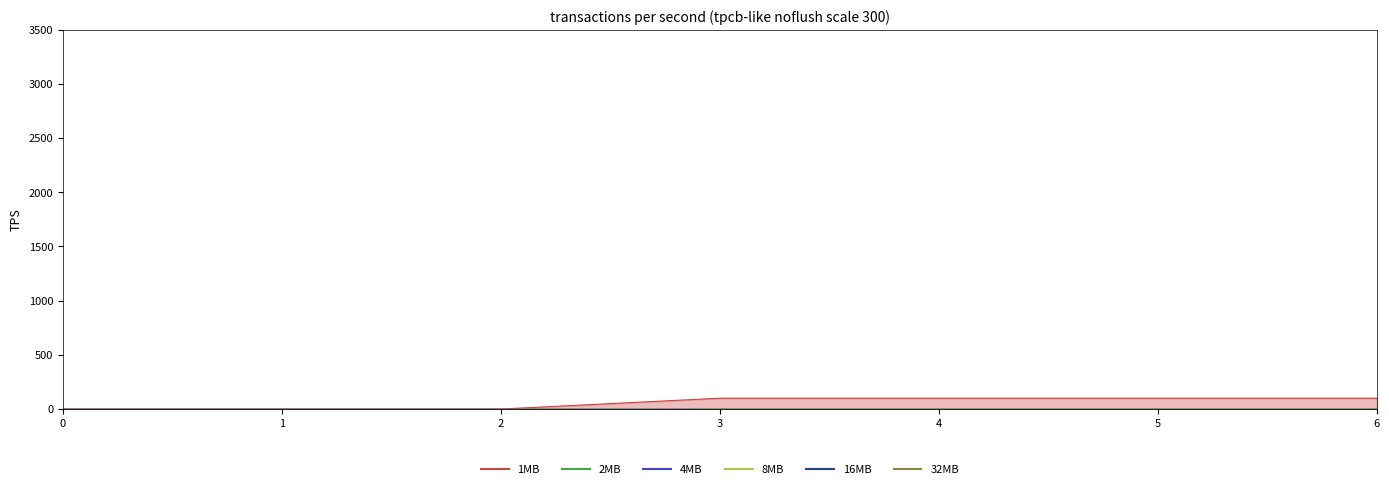

True or false: 4 has more than 2 points higher than both neighbors.

False